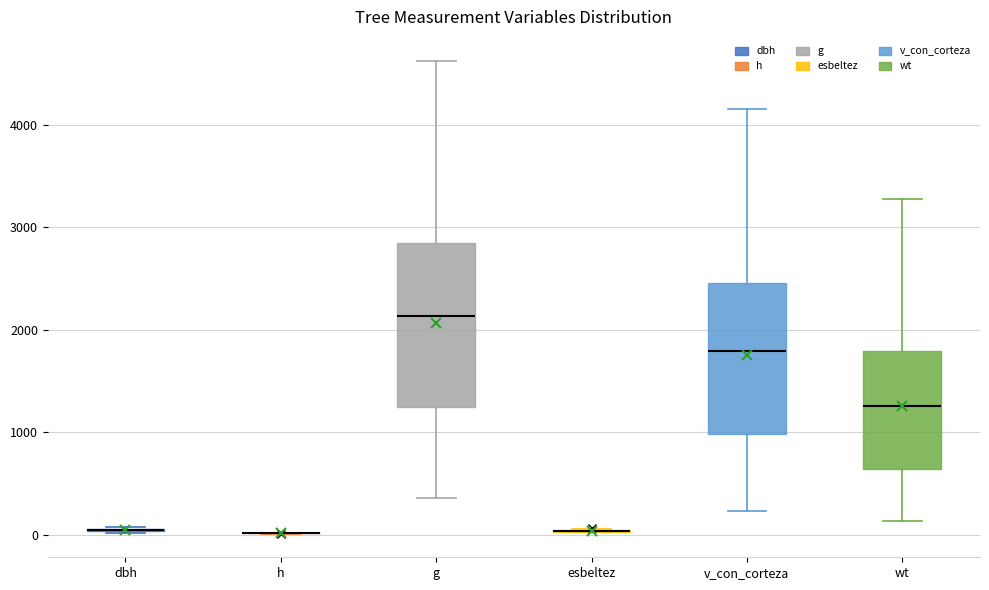

Where does the upper whisker of the box for g end on the y-axis? The values are not printed on the chart, so give them approximately, as read against the axis.

4600